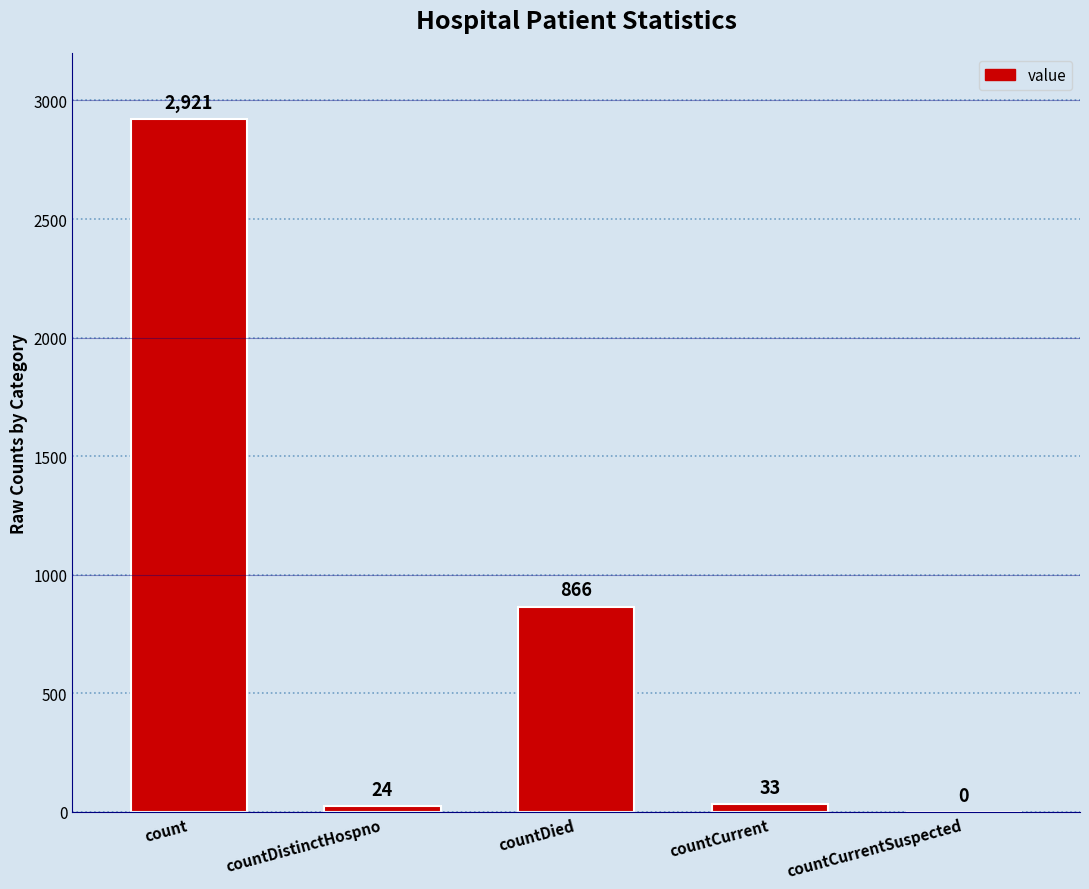

True or false: the data shows 1457 at countDied.

False